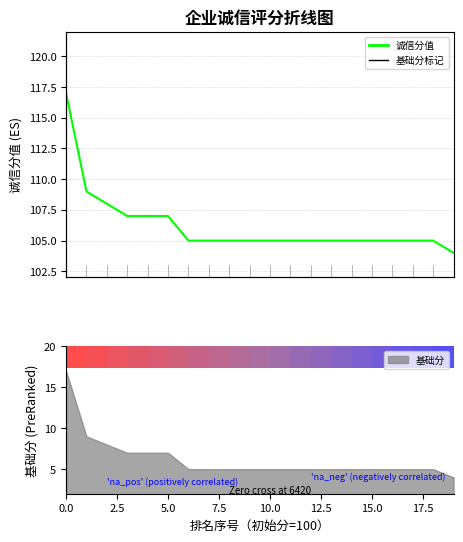

What is the ratio of the value at 19 to the value at 12.5?

1.0